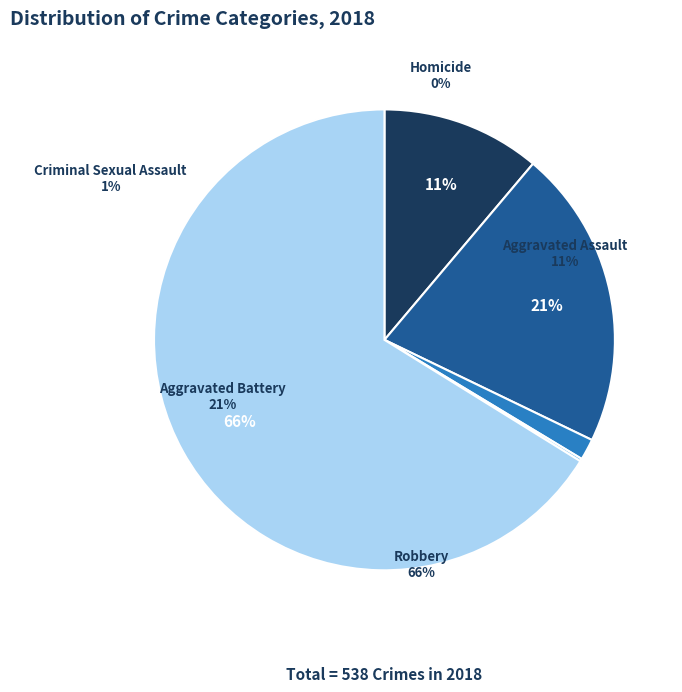

Which slice represents more than half of the pie?

Robbery